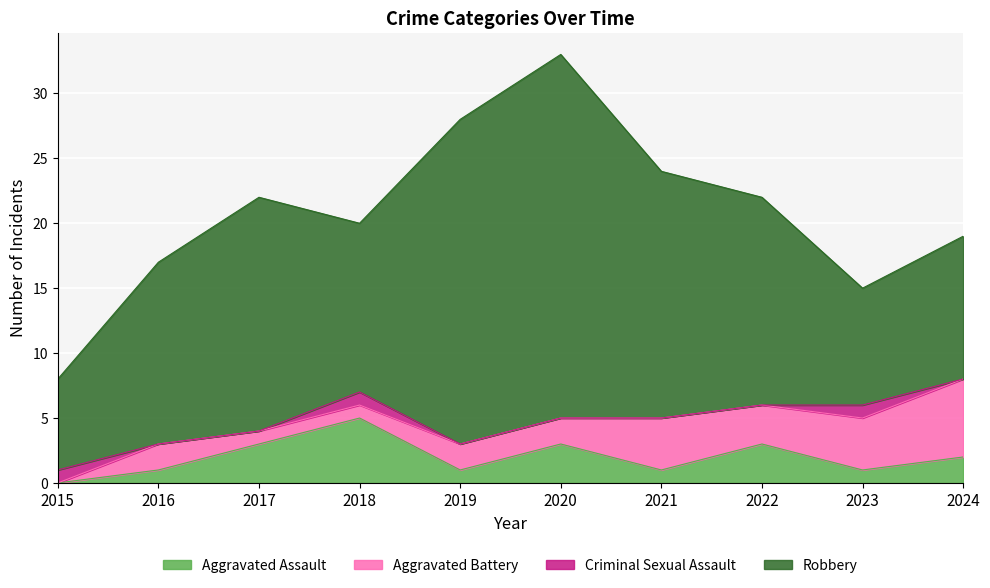

In Robbery, how many points are higher than both neighbors (excluding endpoints)?

2